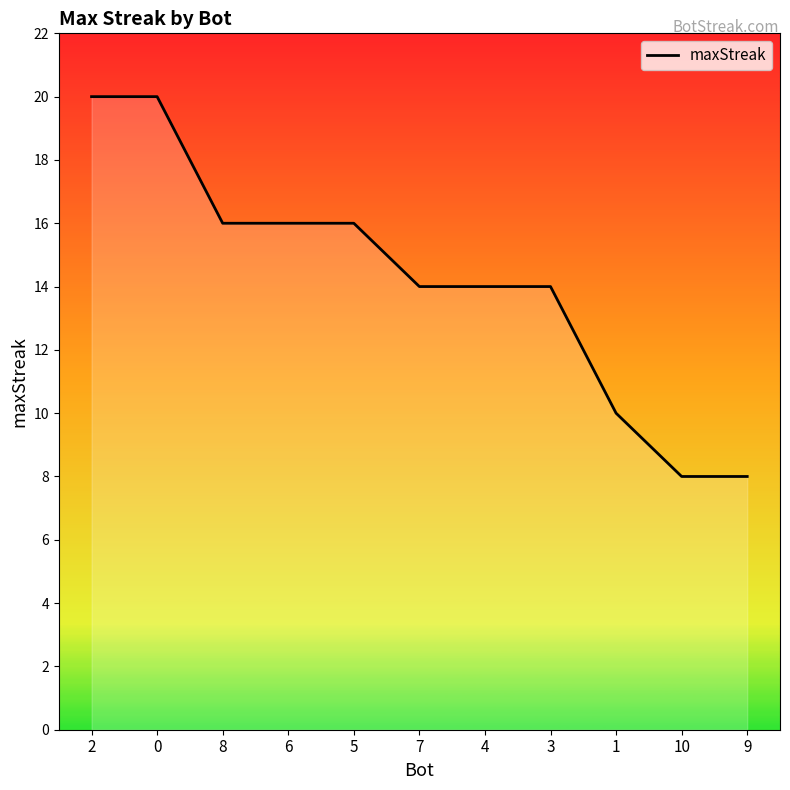

What is the average value?

14